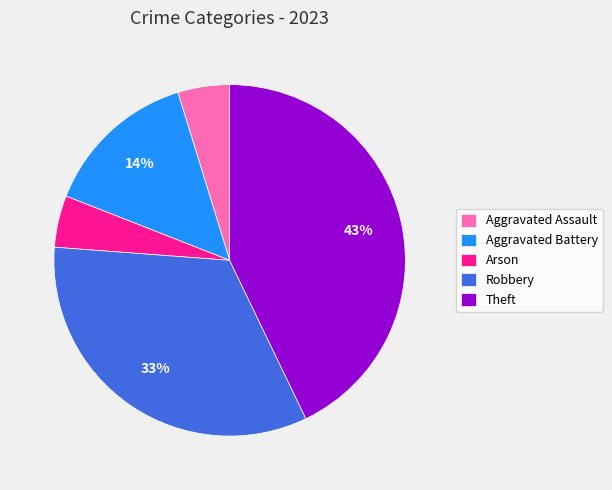

What is the largest slice in the pie chart?

Theft